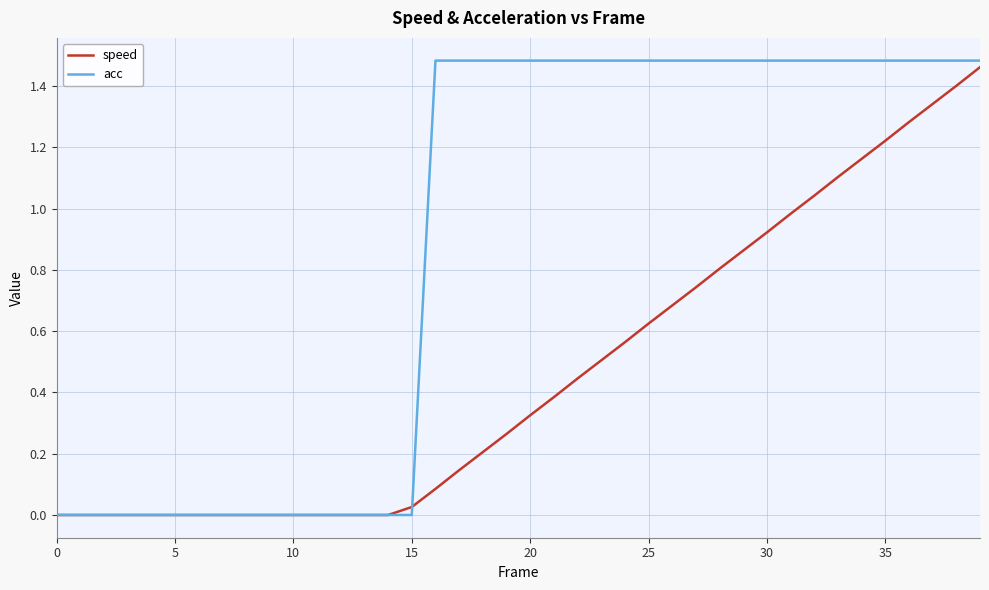

Which series has the largest total across all categories?

acc